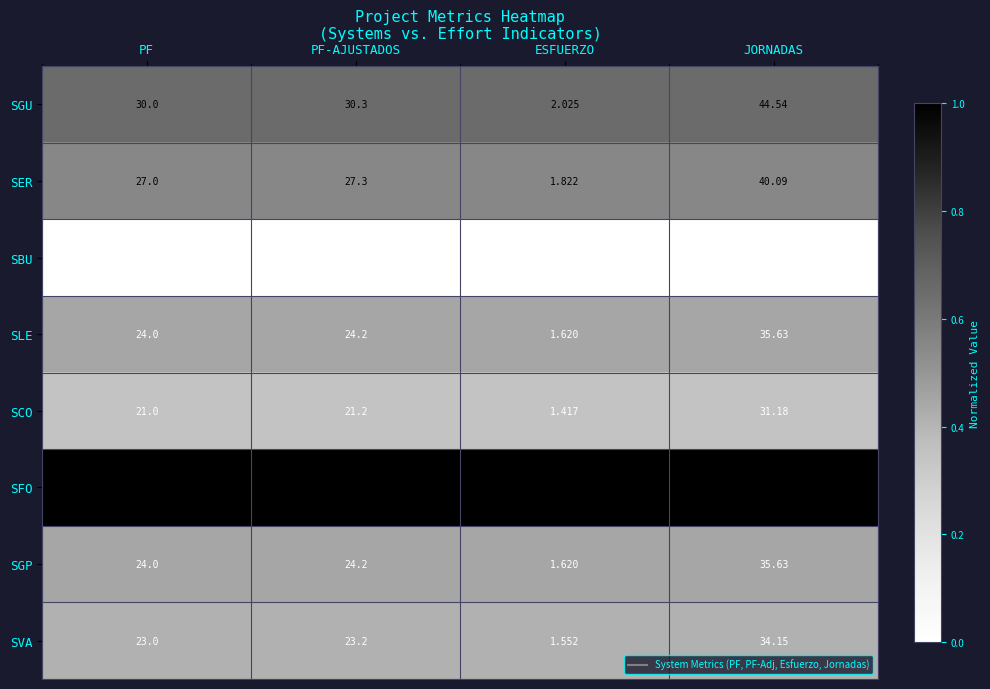

At which label is SLE closest to 18?

PF